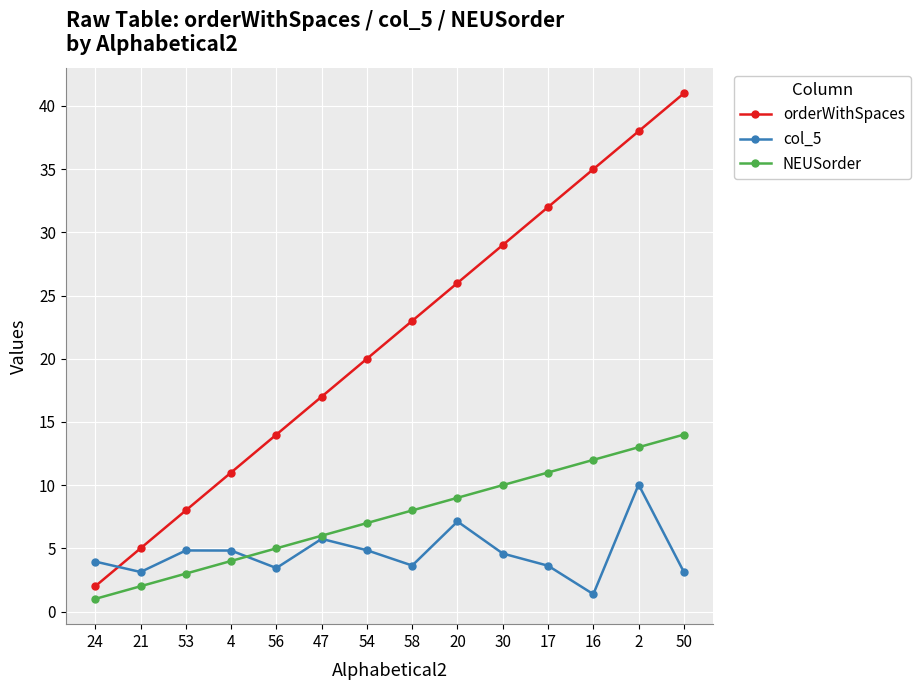

At which category does the chart reach its peak across all series?

50